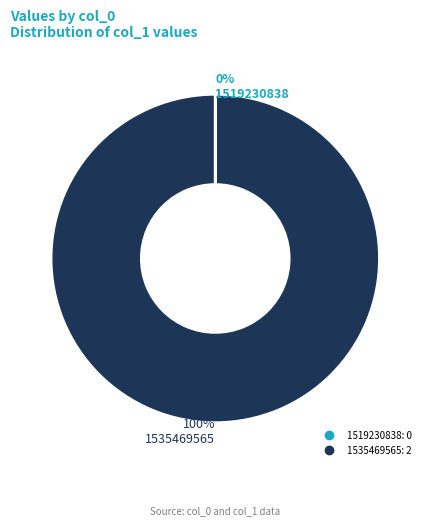

What percentage is the 1535469565 slice, to the nearest percent?

100%